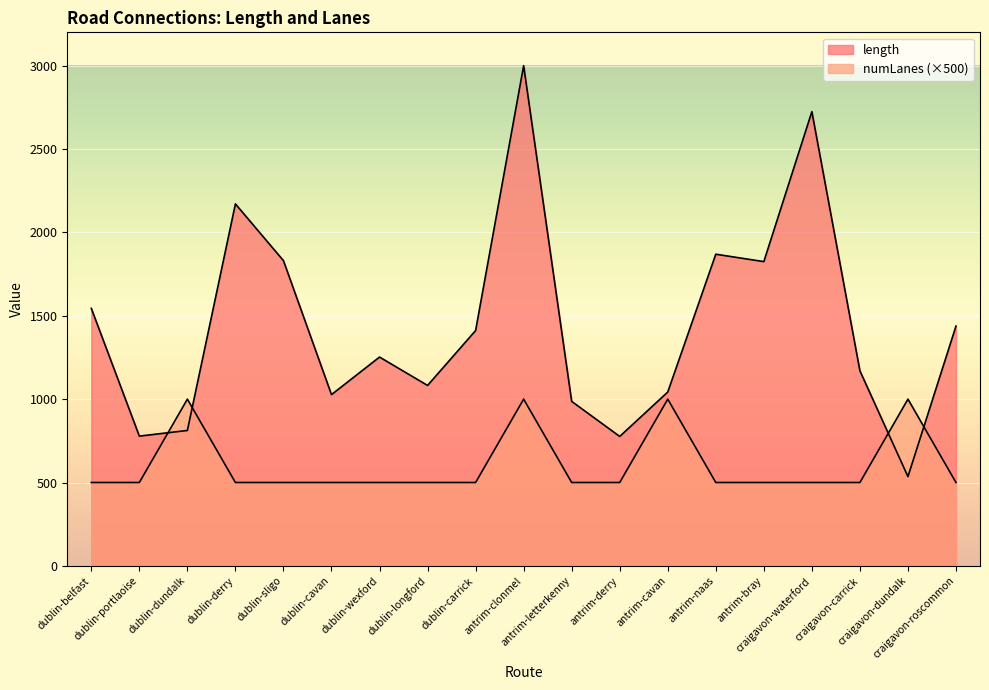

How many values in the length series exceed 1252?

10